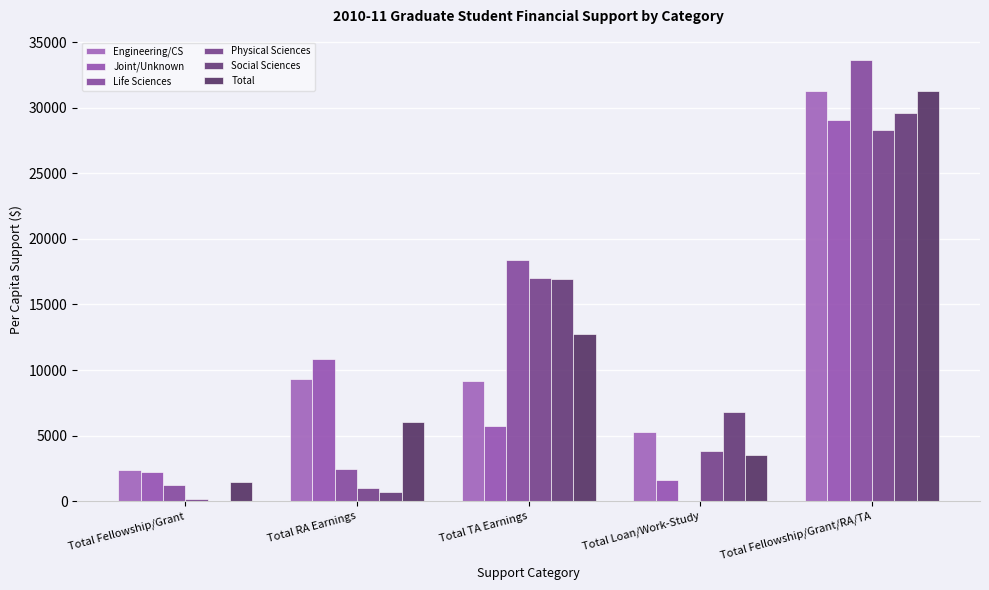

What is the sum of the Joint/Unknown values at Total Loan/Work-Study and Total TA Earnings?

7347